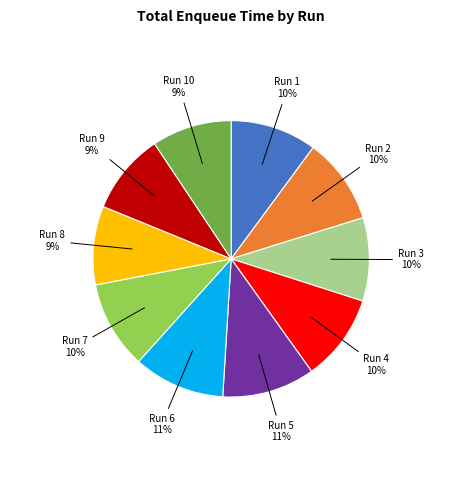

Combined, do Run 7 and Run 4 account for over 50%?

No